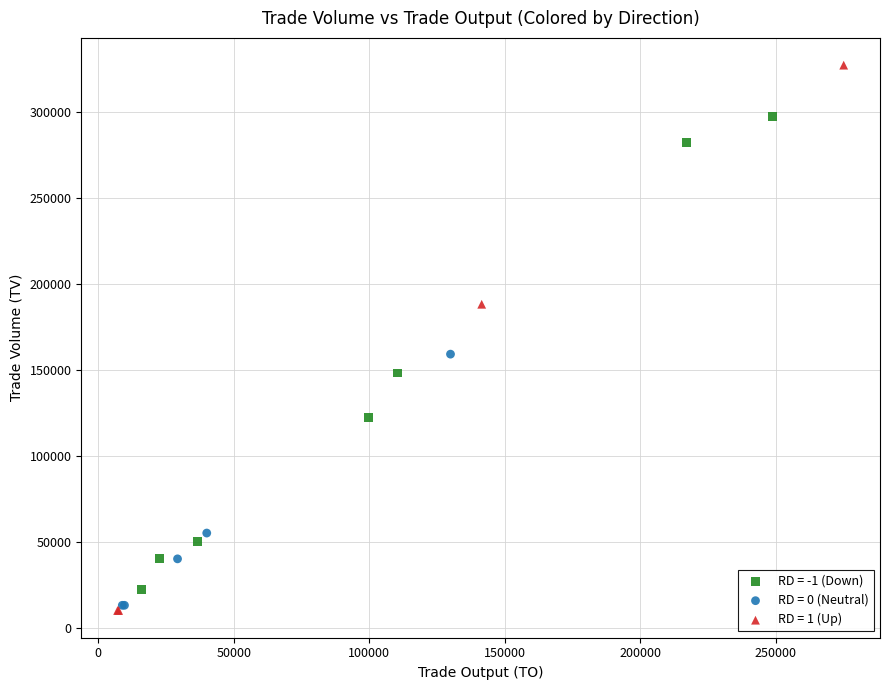

Which series contains the highest Y value?

RD = 1 (Up)